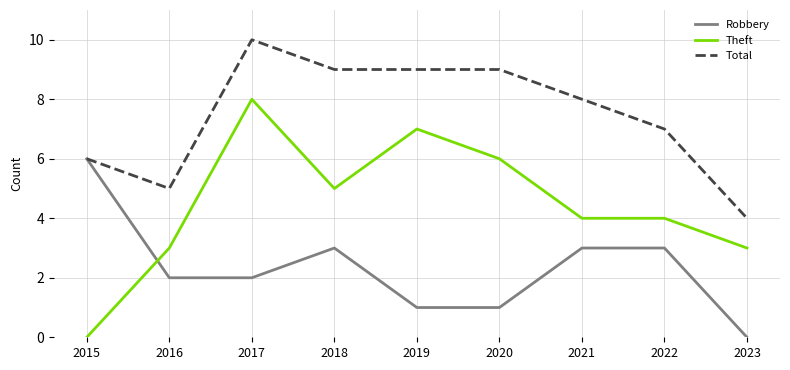

Rank the series by their maximum value, from lowest to highest.

Robbery, Theft, Total